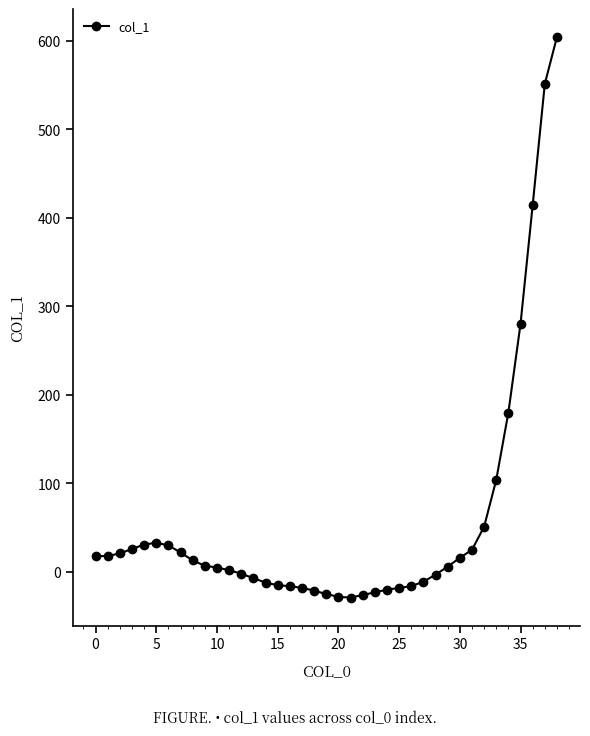

What is the smallest value displayed?

-29